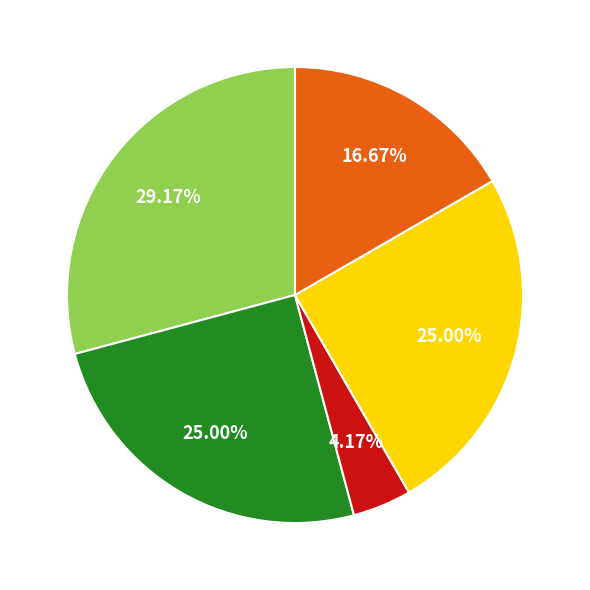

Is there any slice that represents more than half of the pie?

No